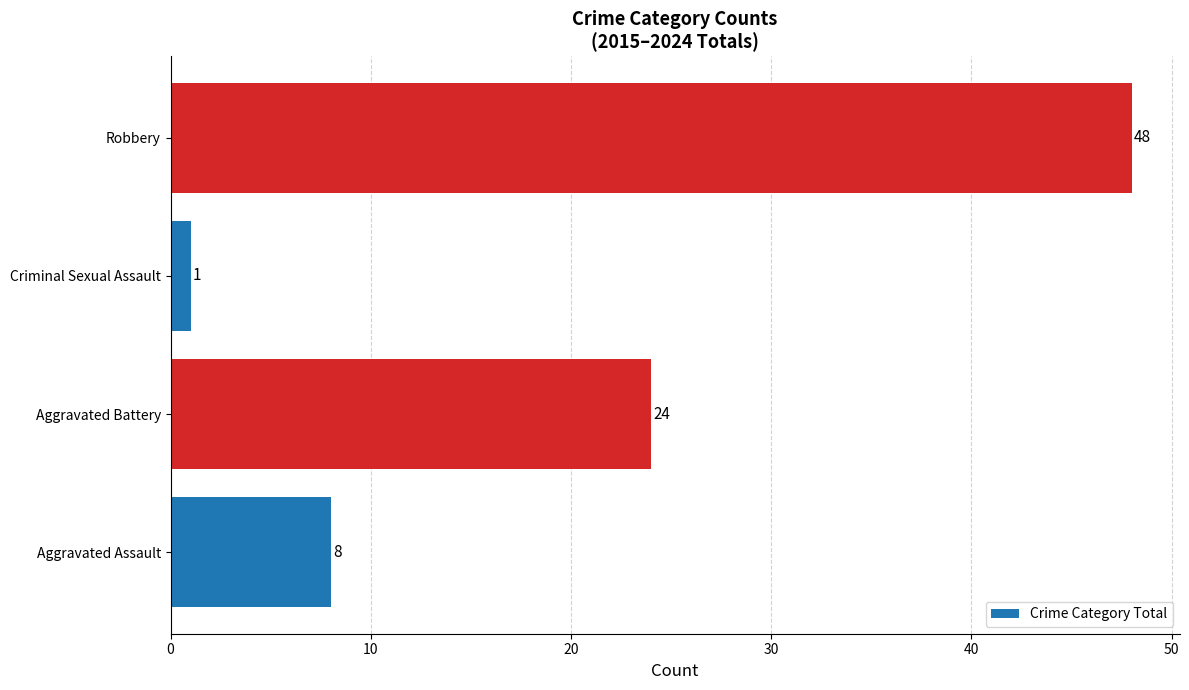

Rank the categories by value from lowest to highest.

Criminal Sexual Assault, Aggravated Assault, Aggravated Battery, Robbery